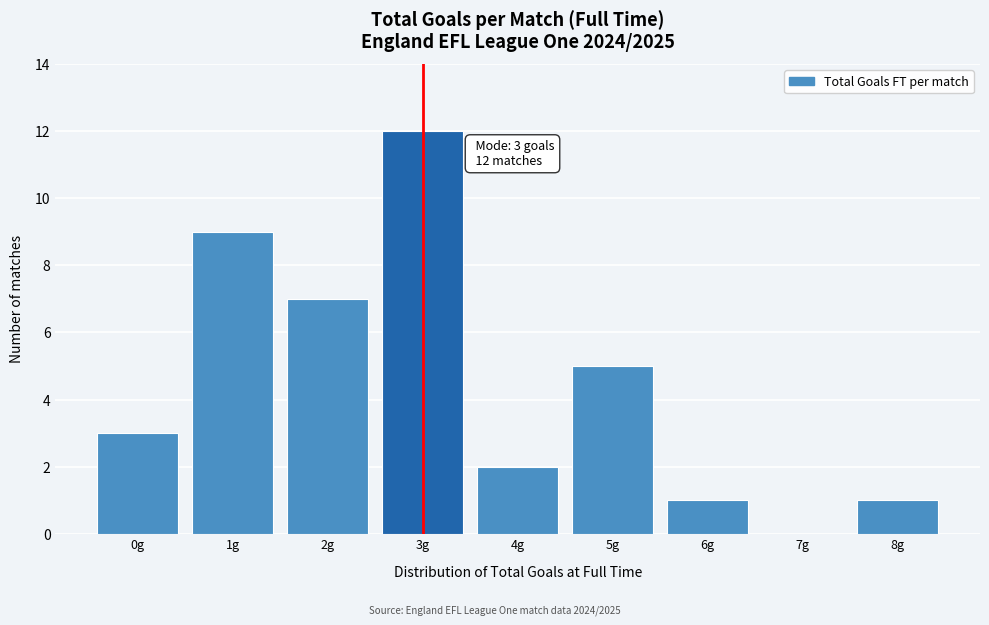

Over which range of the x-axis is the bar tallest?

2.5 to 3.5